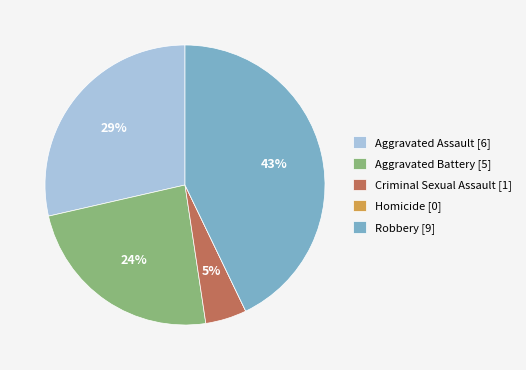

To the nearest percent, what portion does Aggravated Assault represent?

29%